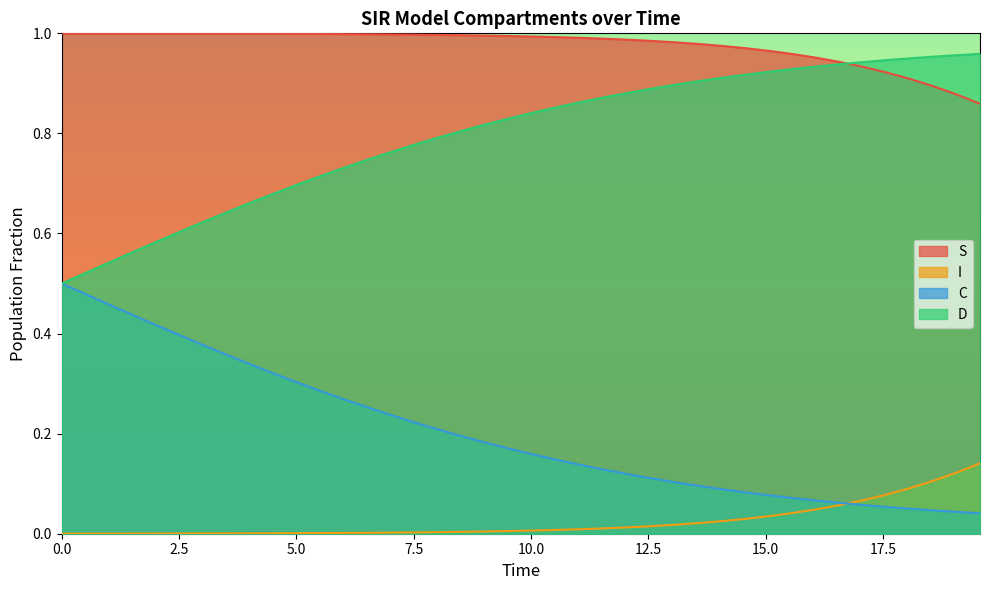

List the series in order of their peak value, lowest first.

I, C, D, S